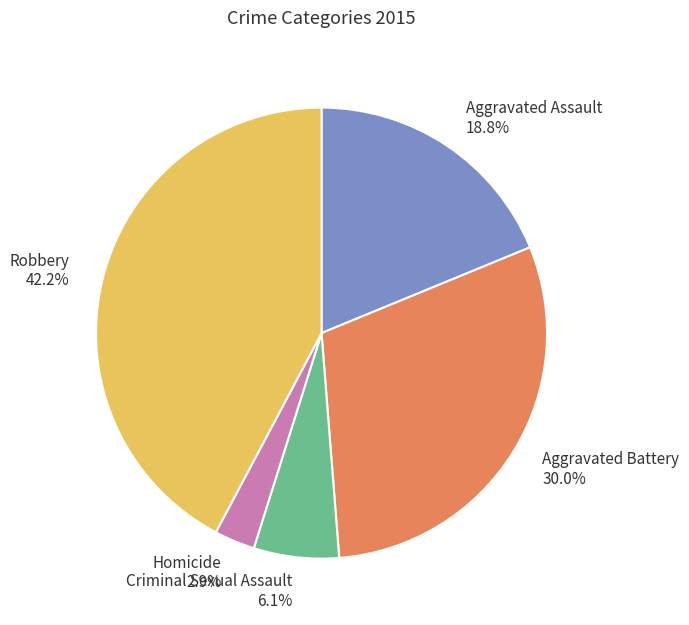

Which category has the biggest portion of the pie?

Robbery